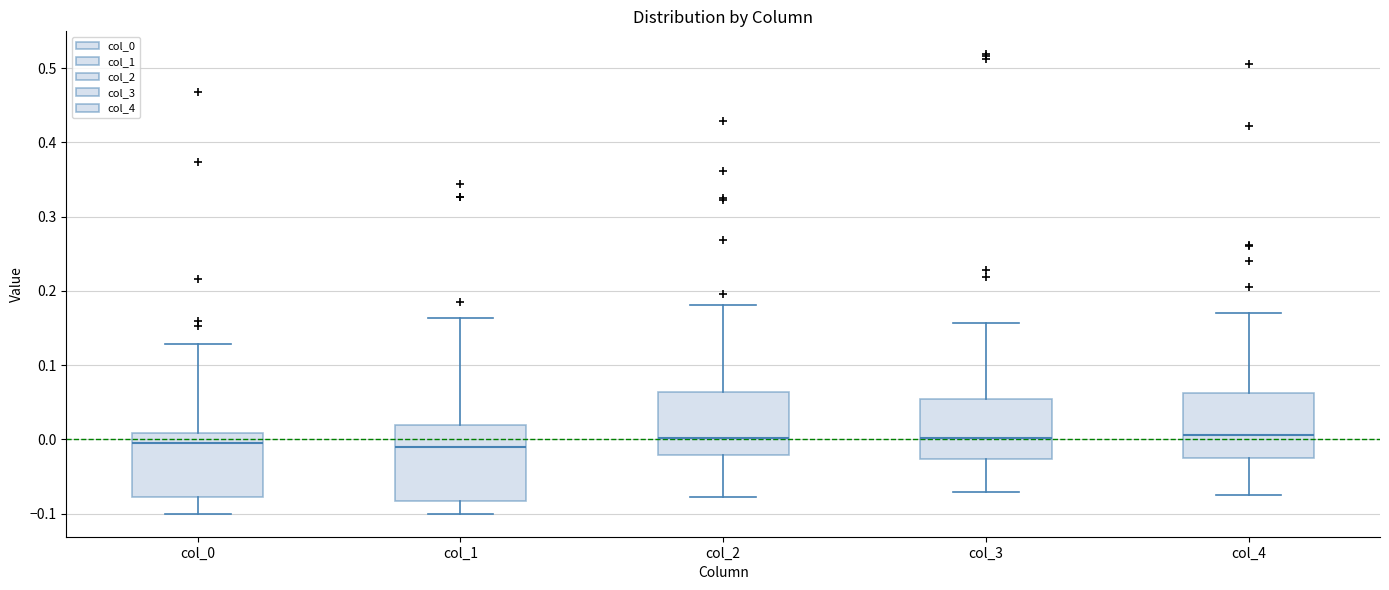

Reading left to right, transcribe this box plot: for each box, give where its median line is, the range the box spans, and where its two whiskers end, as read against the y-axis. The values are not printed on the chart, so give them approximately, as read against the axis.

col_0: median 0.00, box -0.08 to 0.01, whiskers -0.10 to 0.13
col_1: median -0.01, box -0.08 to 0.02, whiskers -0.10 to 0.16
col_2: median 0.00, box -0.02 to 0.06, whiskers -0.08 to 0.18
col_3: median 0.00, box -0.03 to 0.06, whiskers -0.07 to 0.16
col_4: median 0.01, box -0.02 to 0.06, whiskers -0.08 to 0.17